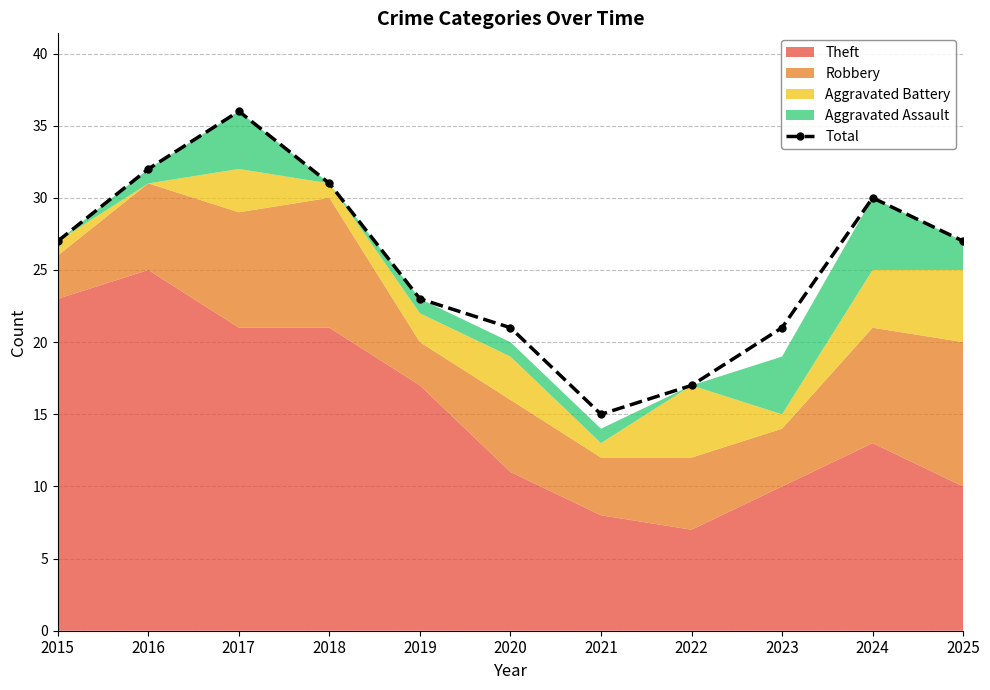

Does the chart display data point markers on the line(s)?

Yes